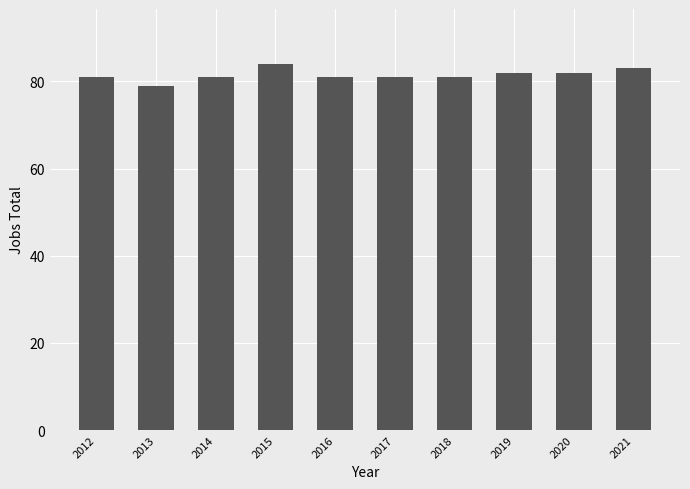

Approximately how many times larger is the value at 2015 compared to 2012?

1.0